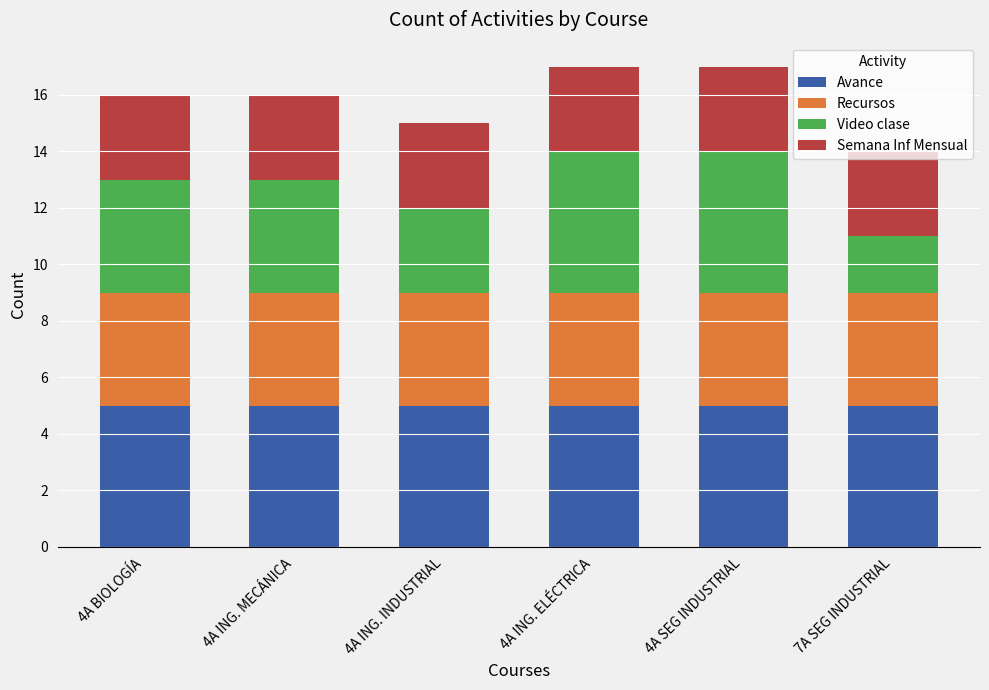

Is it true that Avance equals 2 at 4A ING. MECÁNICA?

False